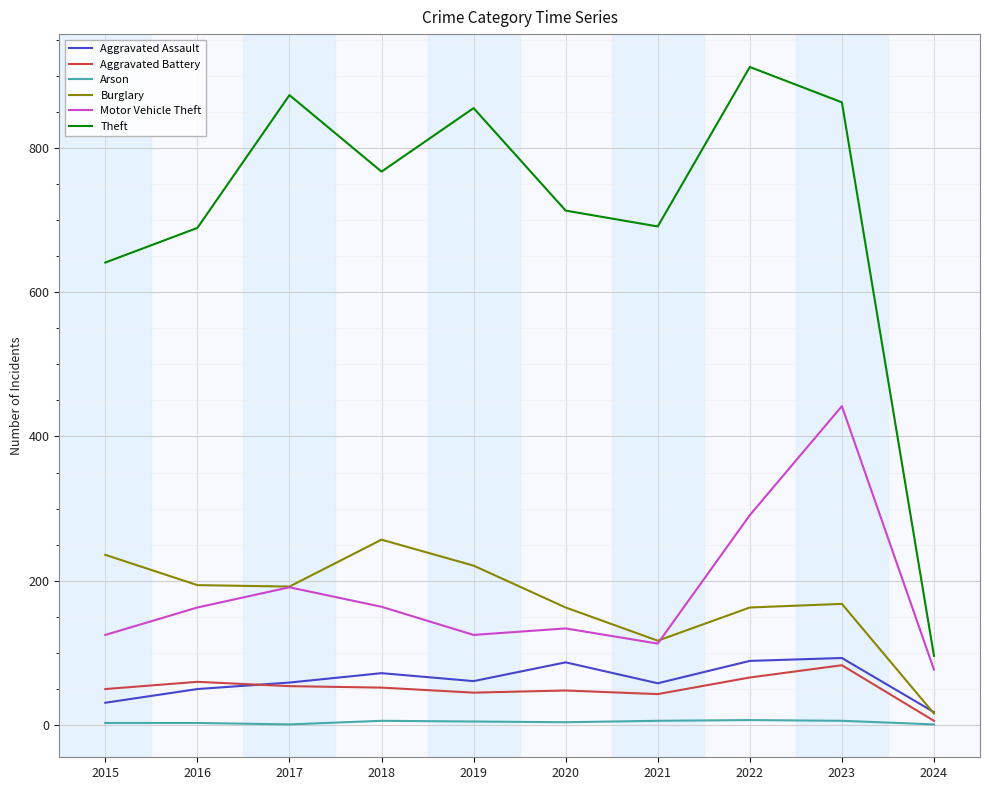

At which label does Burglary reach its peak?

2018